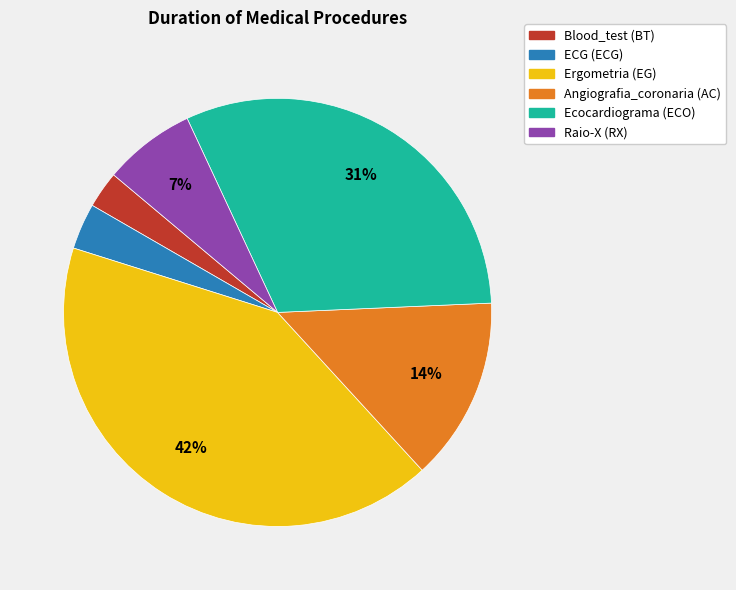

To the nearest percent, what is the difference between the largest and smallest slice percentages?

39%